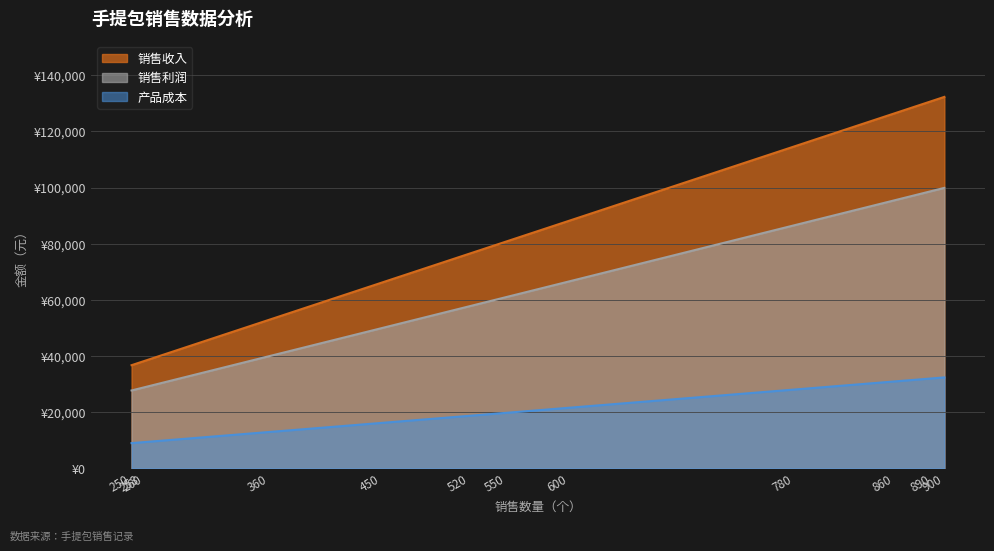

At which category does the chart reach its minimum across all series?

250